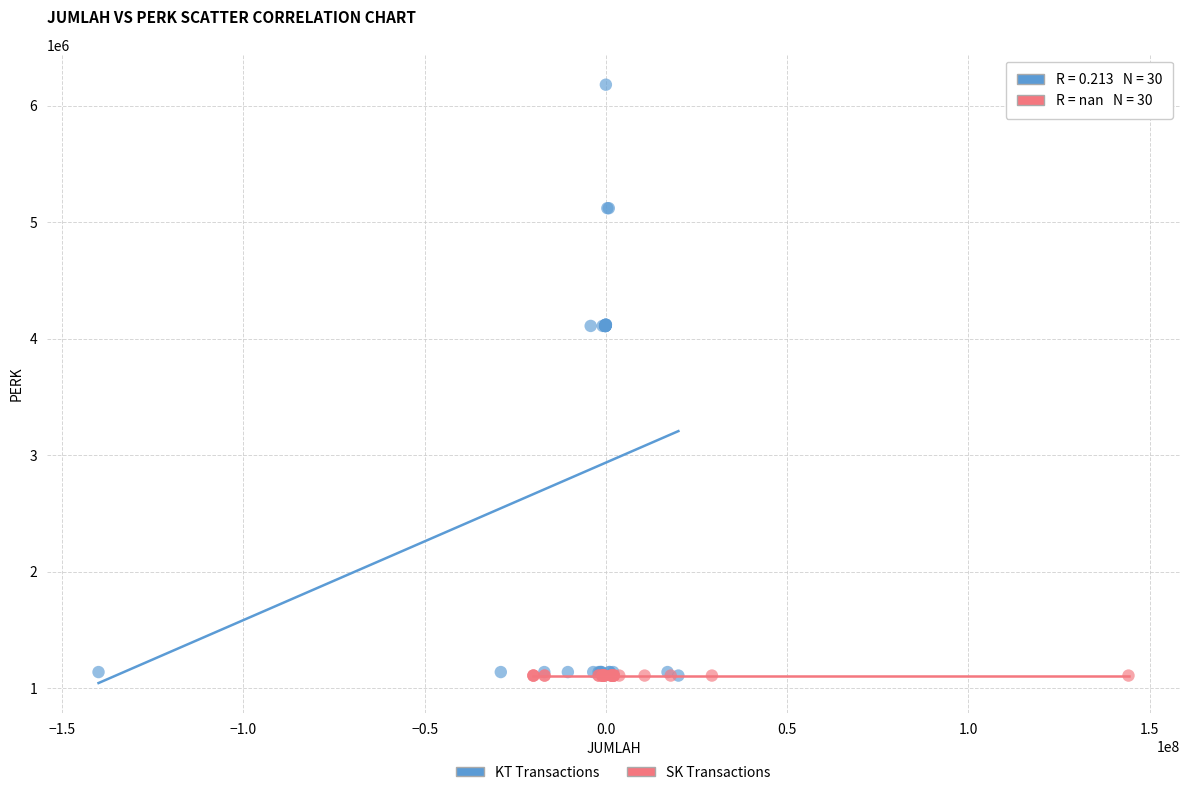

Which series reaches the maximum Y coordinate?

KT Transactions